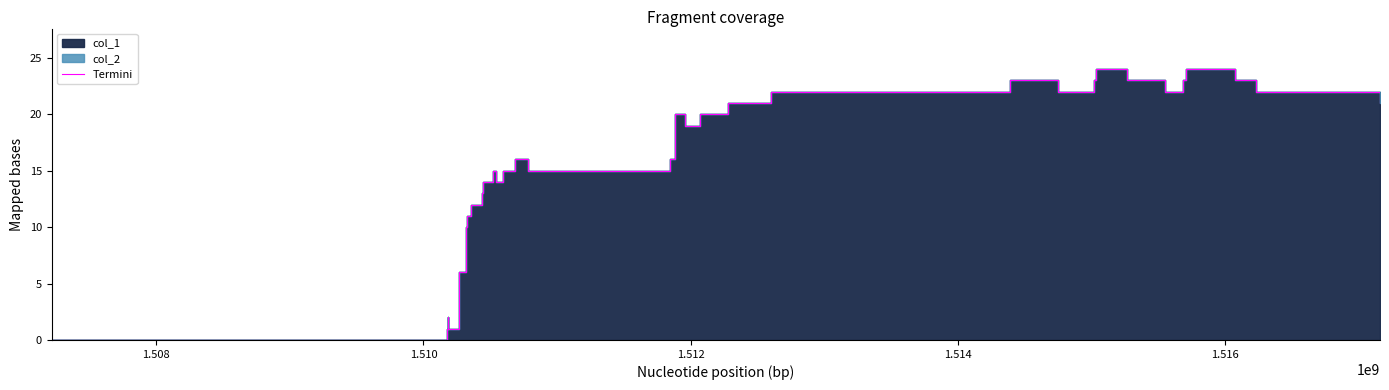

Reading left to right, transcribe all the data shown in this chart.

0	1	2	1	6	10	11	12	13	14	15	14	15	16	15	16	20	19	20	21	22	23	22	23	24	23	22	23	24	23	22	21